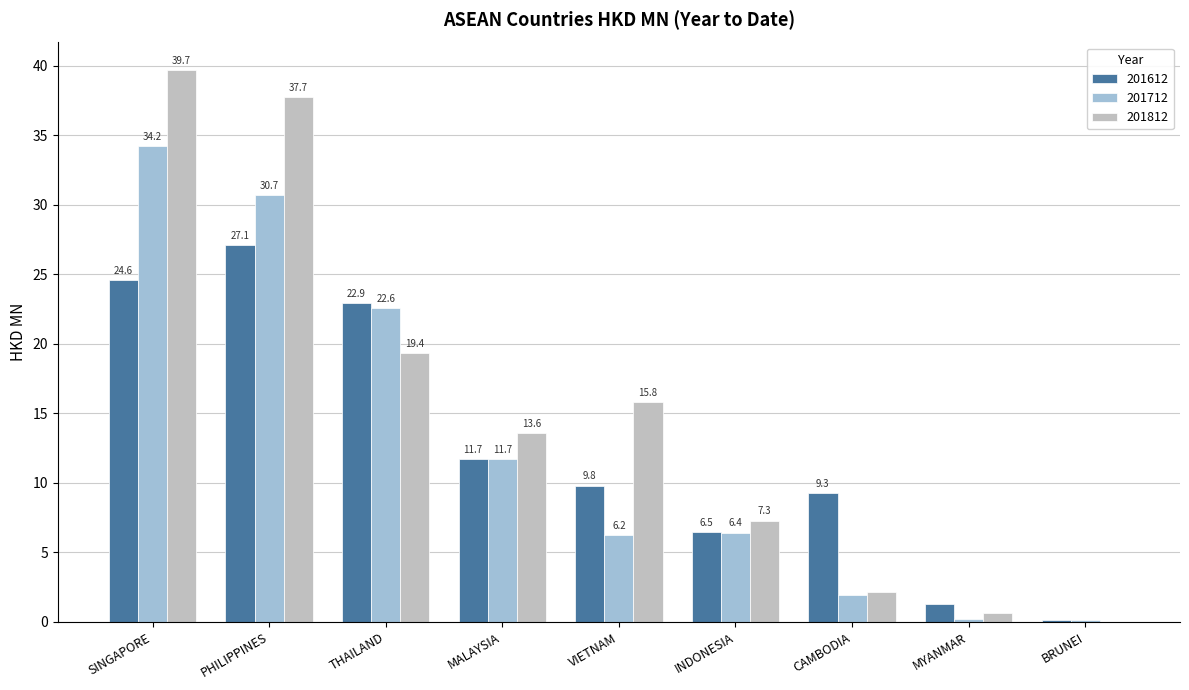

How many data points in 201612 are above 9?

6